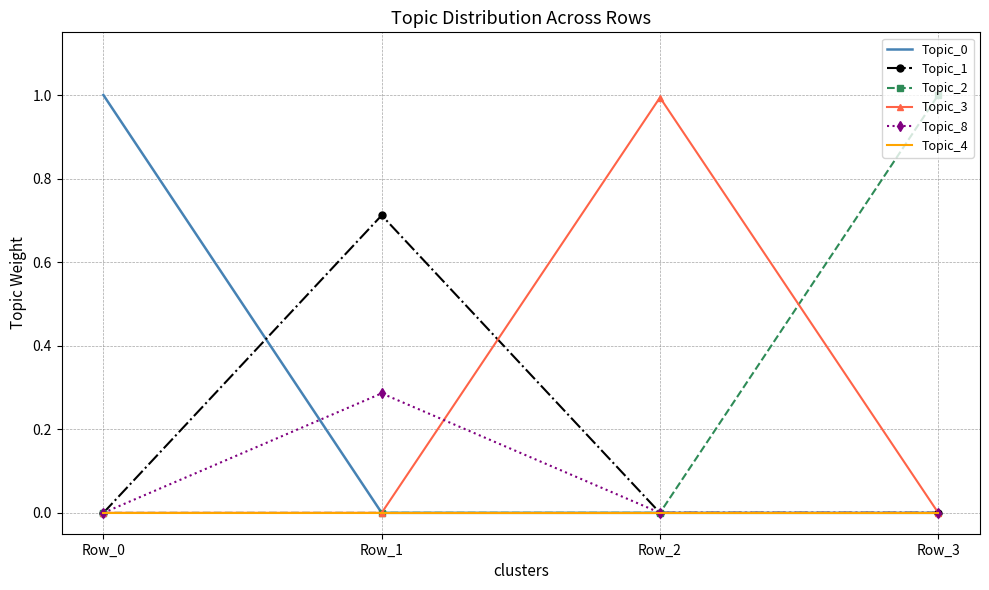

What is the difference between the highest and lowest values at Row_2?

1.0